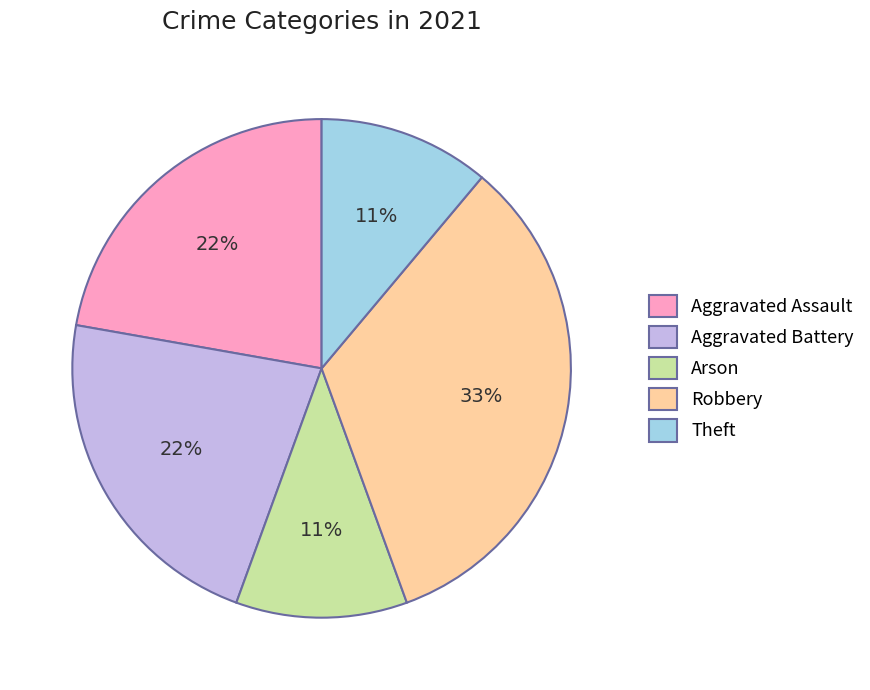

Count the number of slices in the pie.

5